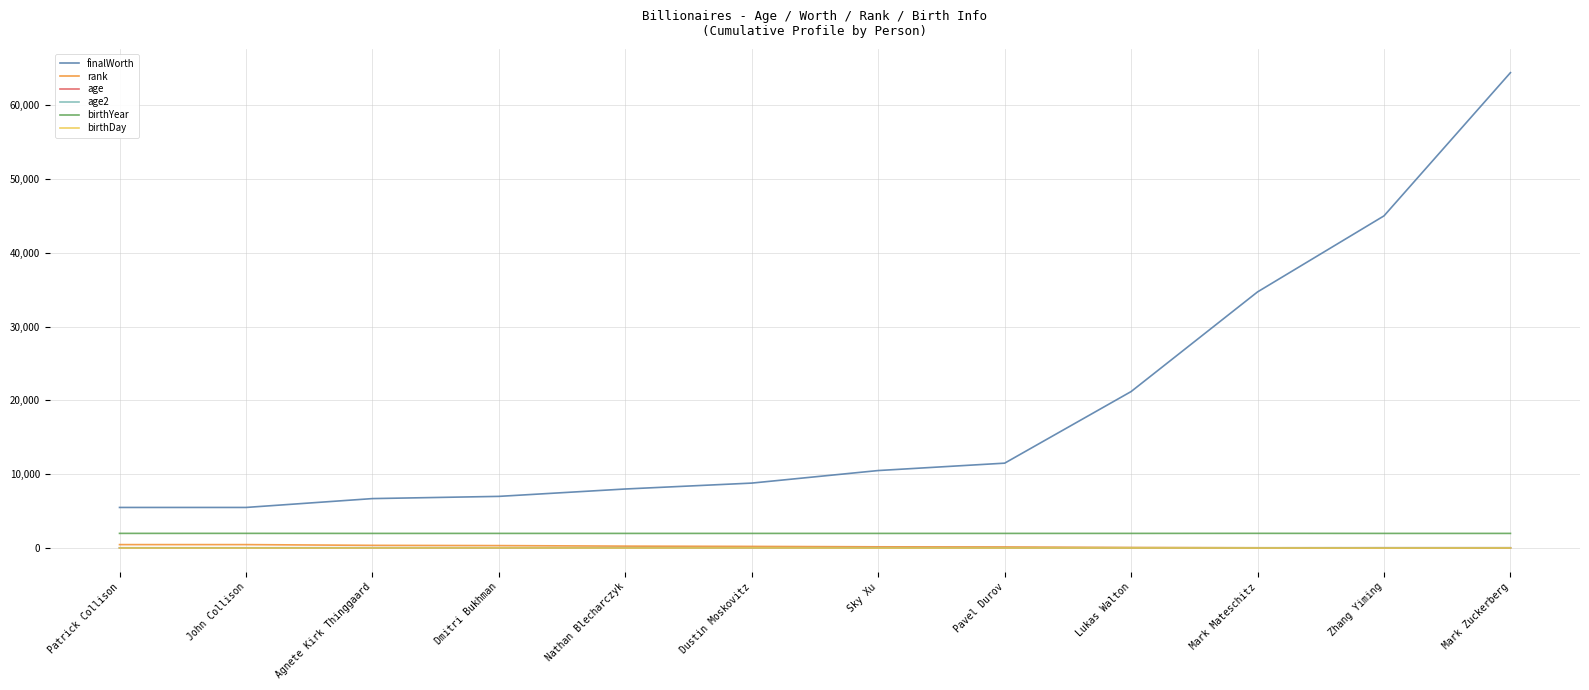

At which label does age2 first exceed 39?

Agnete Kirk Thinggaard